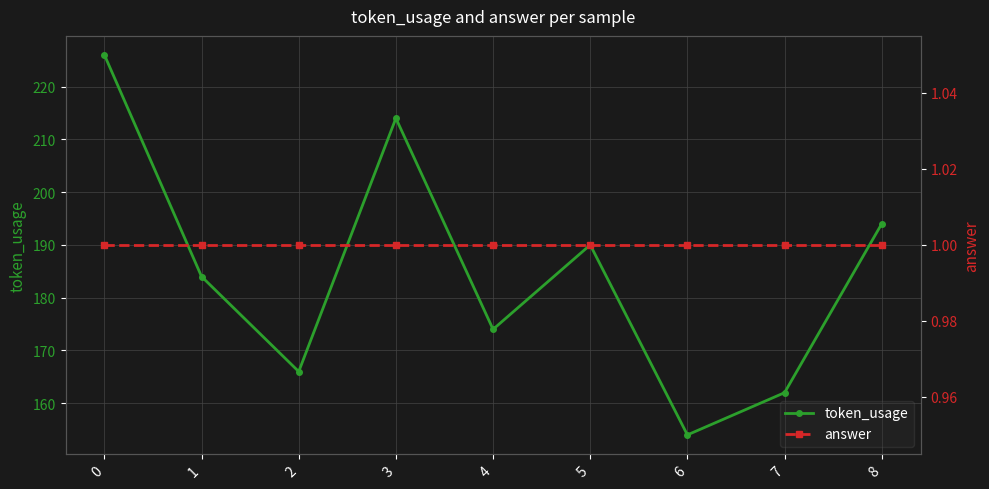

What is the value of the token_usage point at the 6th from the left?

190